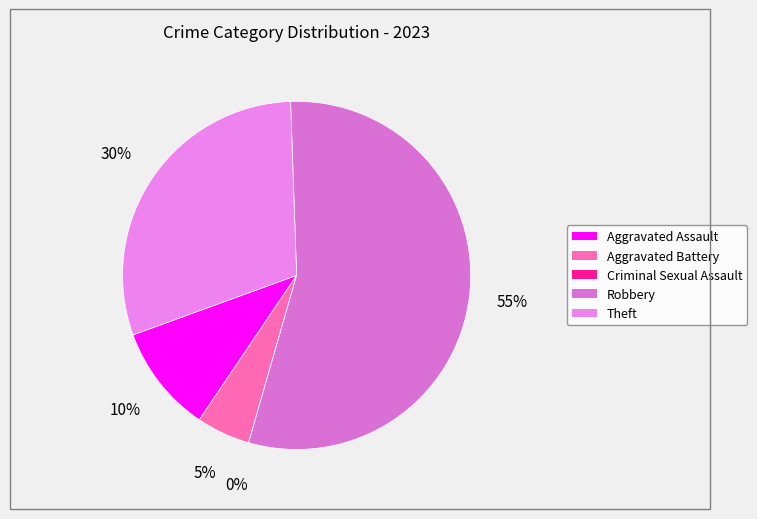

True or false: Theft accounts for 16% of the total.

False